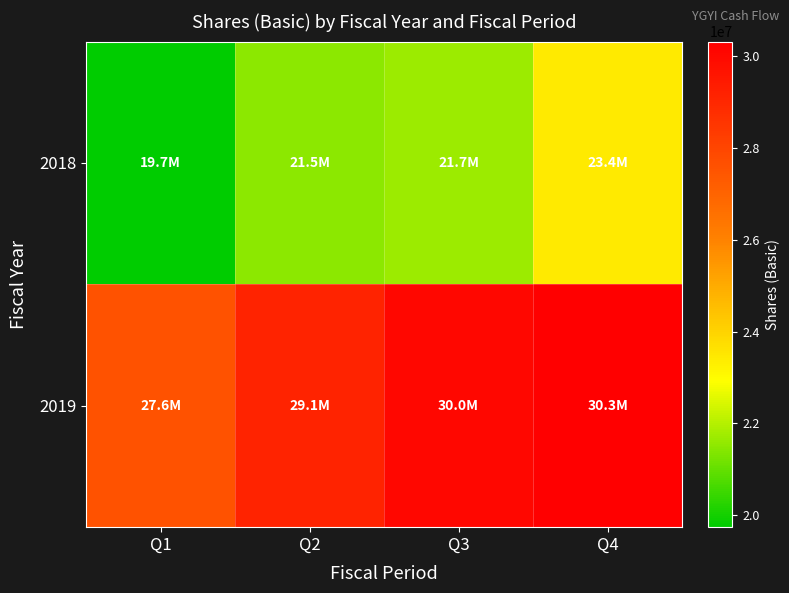

At which category is the sum across all series the highest?

Q4